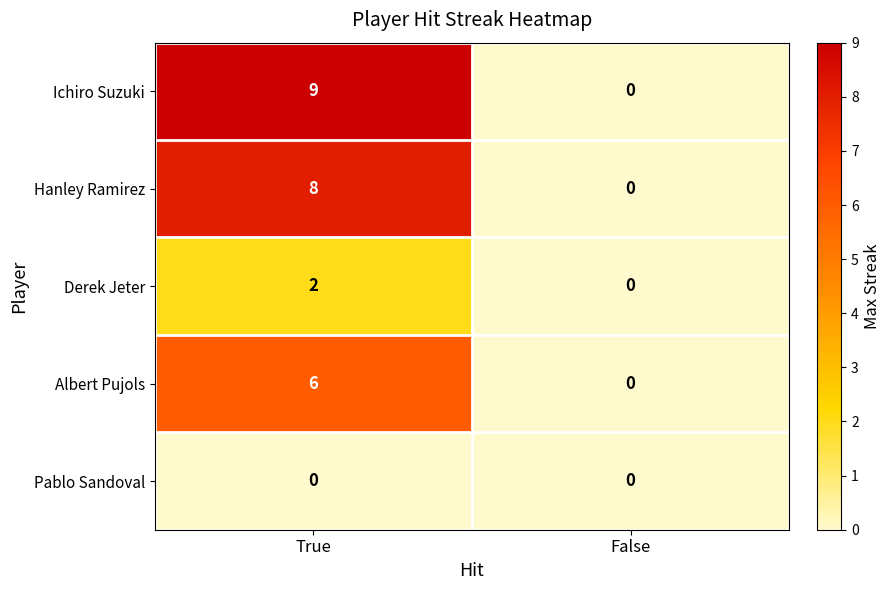

Reading left to right, list all the values displayed in this chart.

Ichiro Suzuki: True=9	False=0
Hanley Ramirez: True=8	False=0
Derek Jeter: True=2	False=0
Albert Pujols: True=6	False=0
Pablo Sandoval: True=0	False=0